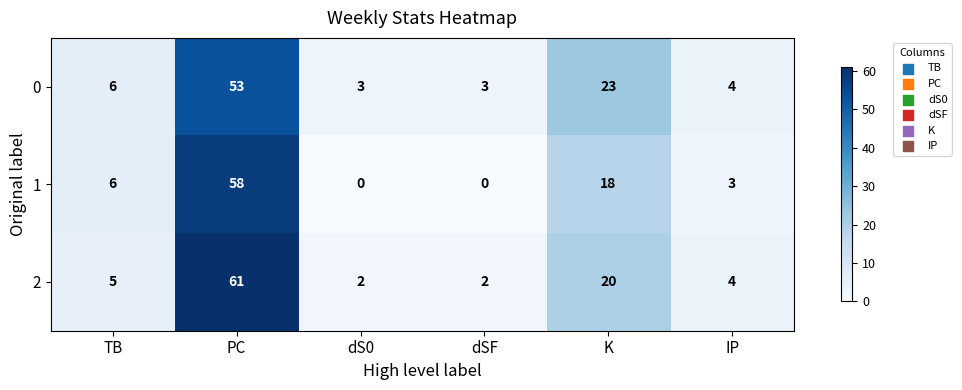

What is the sum of all 2 values?

94